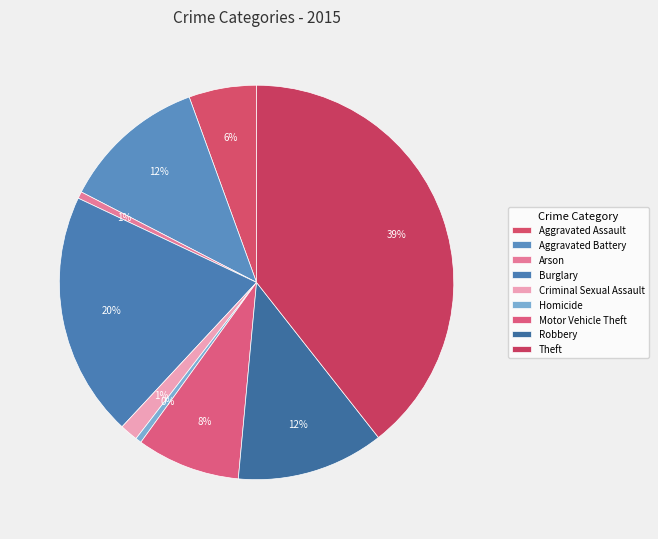

Is it true that Robbery is 1% of the pie?

False